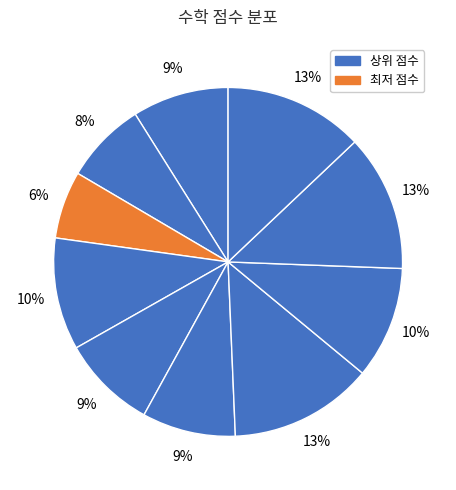

How many slices are in this pie chart?

10